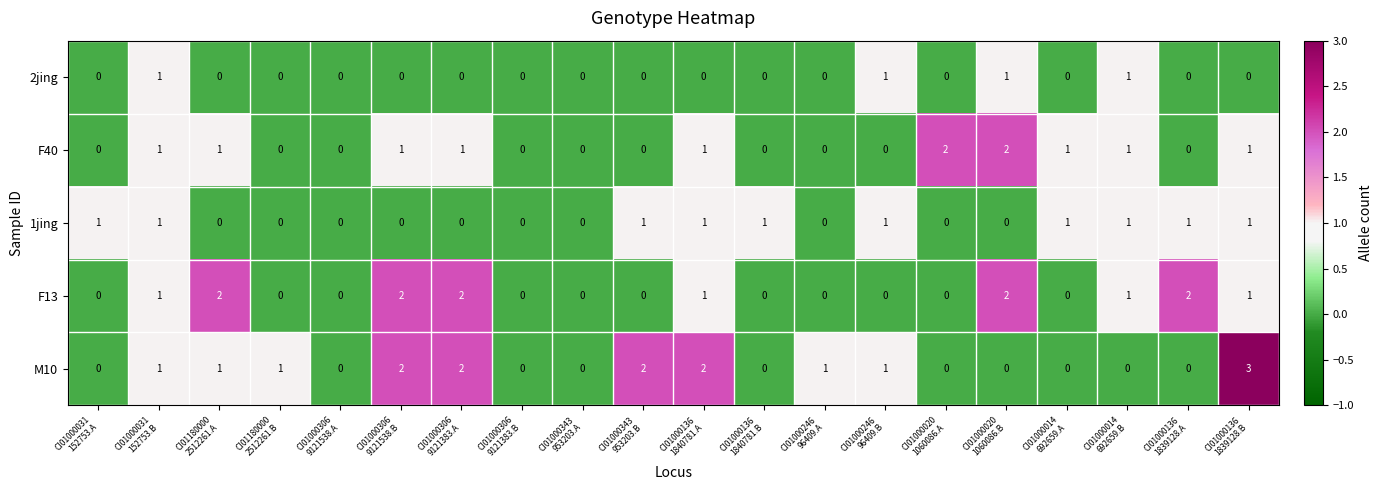

What is the sum of all M10 values?

16